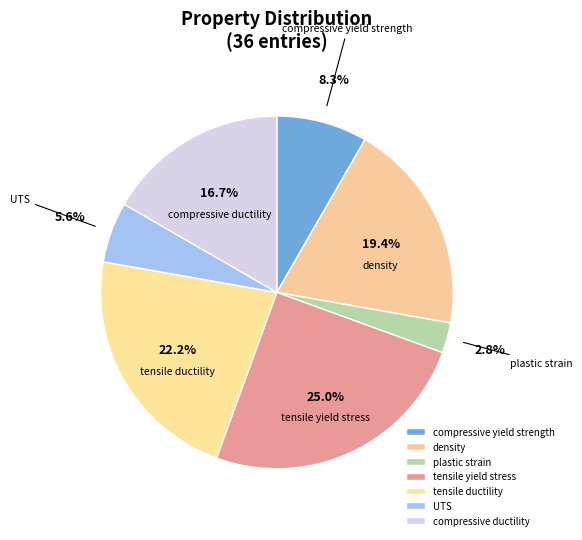

Rank the categories by value from lowest to highest.

plastic strain, UTS, compressive yield strength, compressive ductility, density, tensile ductility, tensile yield stress